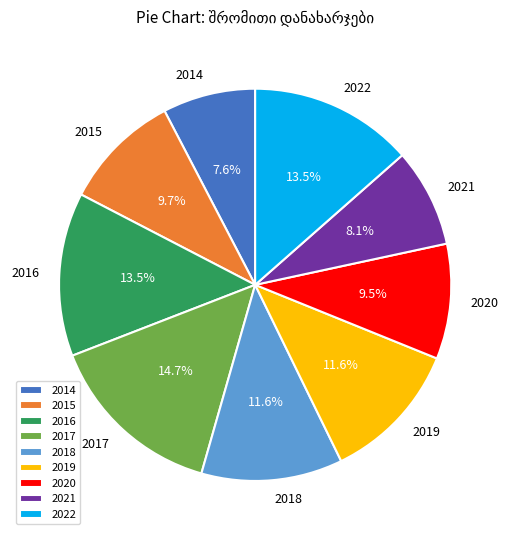

Which slice is the largest?

2017